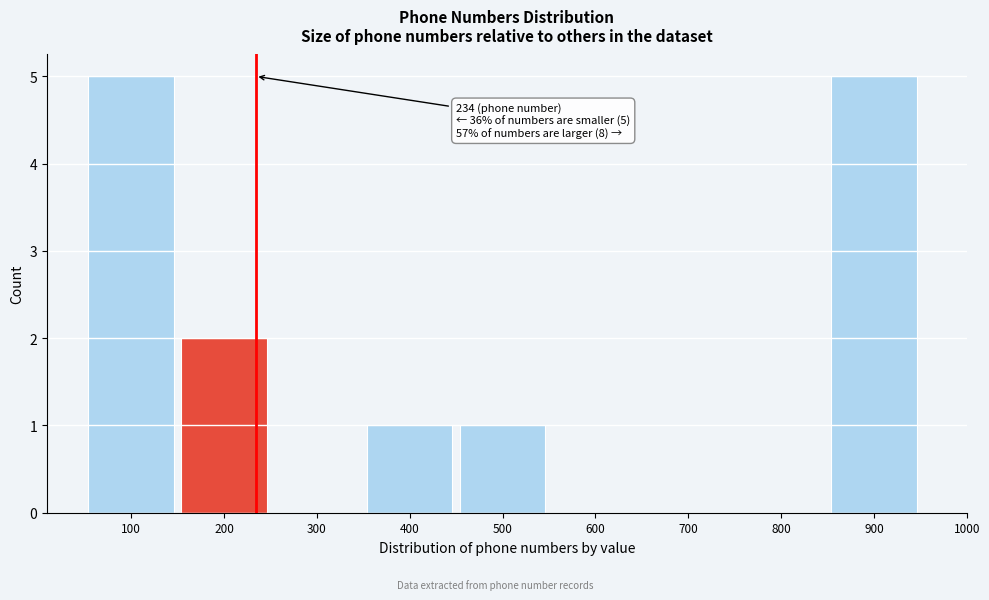

Reading left to right, list all the values displayed in this chart.

100=5	200=2	300=0	400=1	500=1	600=0	700=0	800=0	900=5